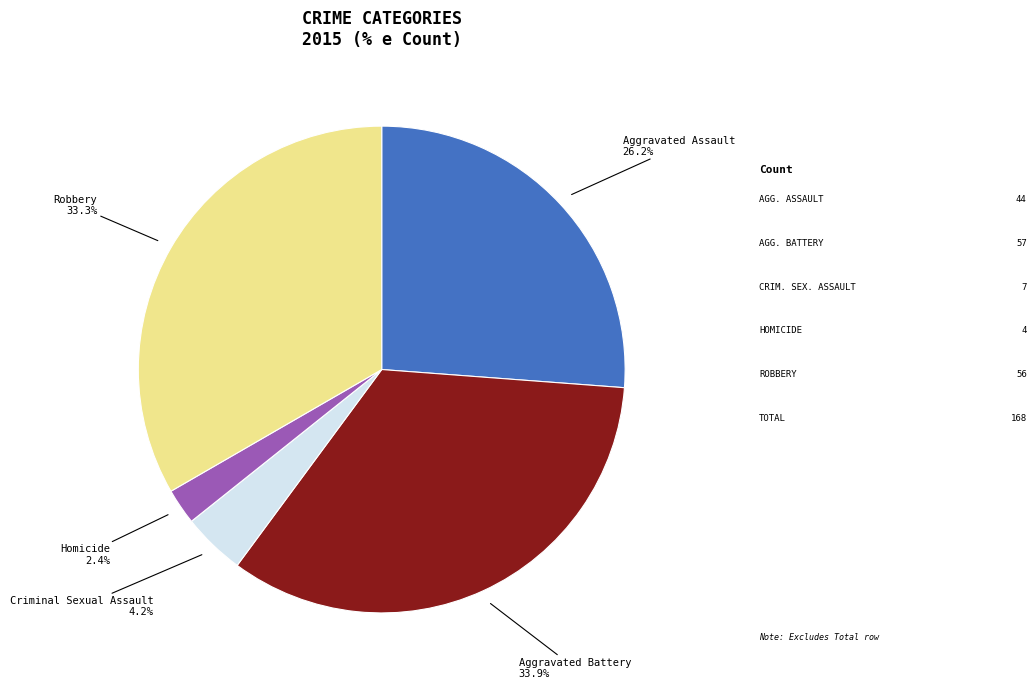

Is there a majority slice in this chart?

No